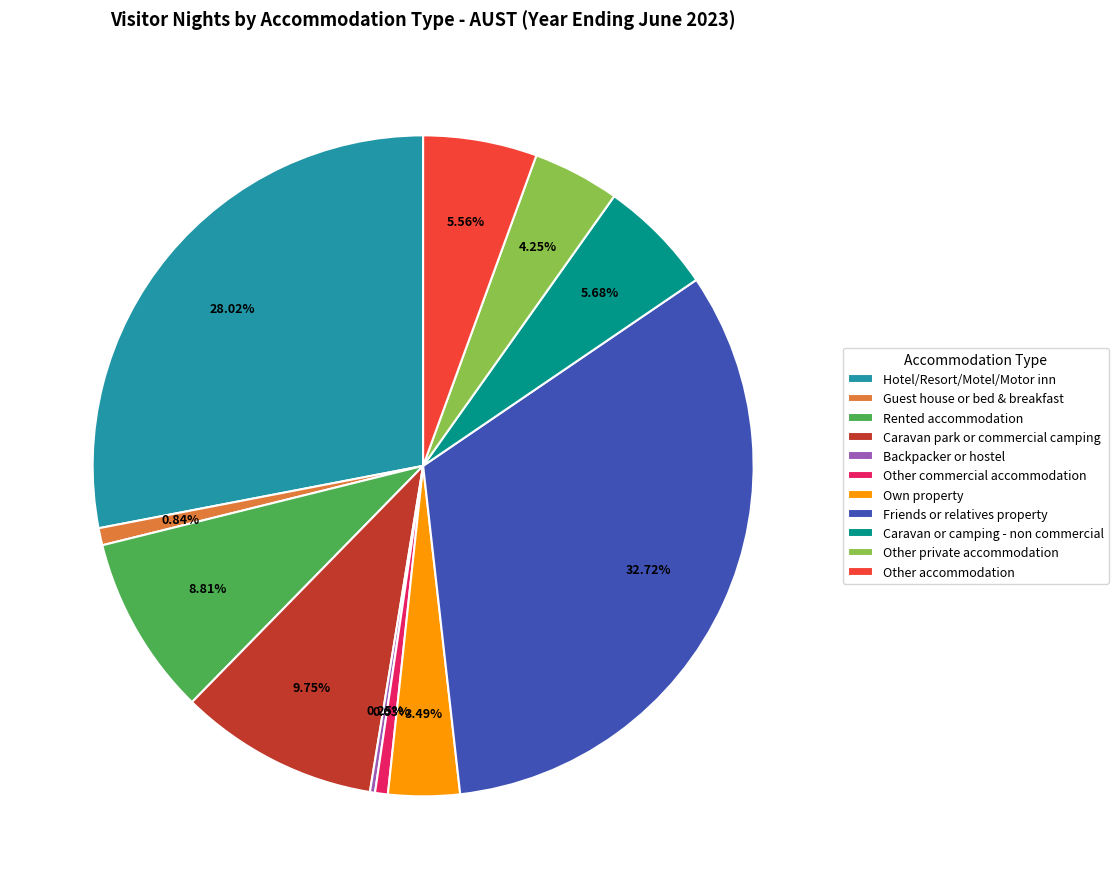

True or false: Caravan or camping - non commercial accounts for 12% of the total.

False